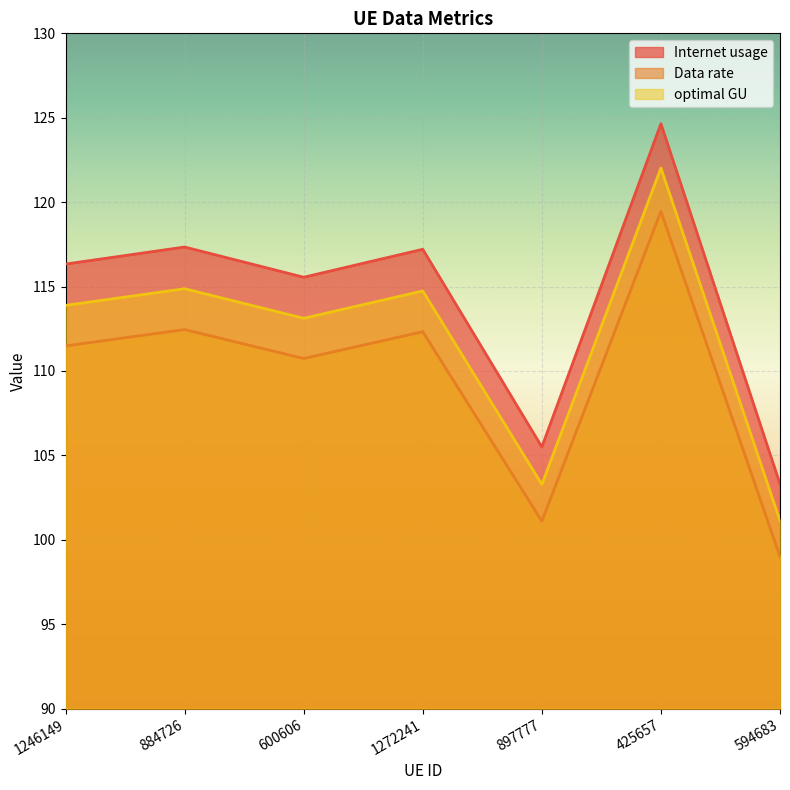

What is the sum of the Data rate values at 425657 and 1272241?

231.8